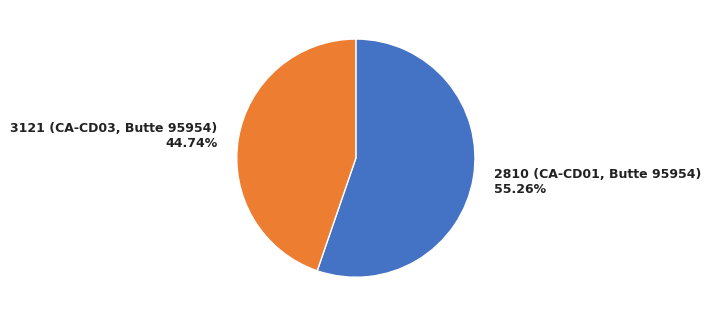

What percentage is the 2810 (CA-CD01, Butte 95954) slice, to the nearest percent?

55%